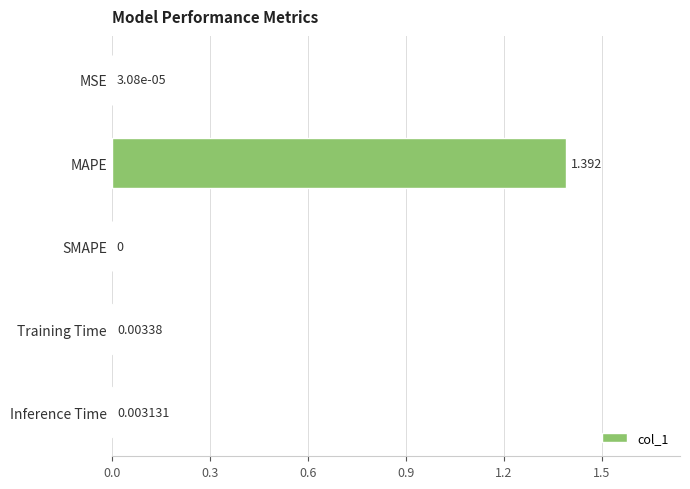

Which category has the highest value across all series?

MAPE